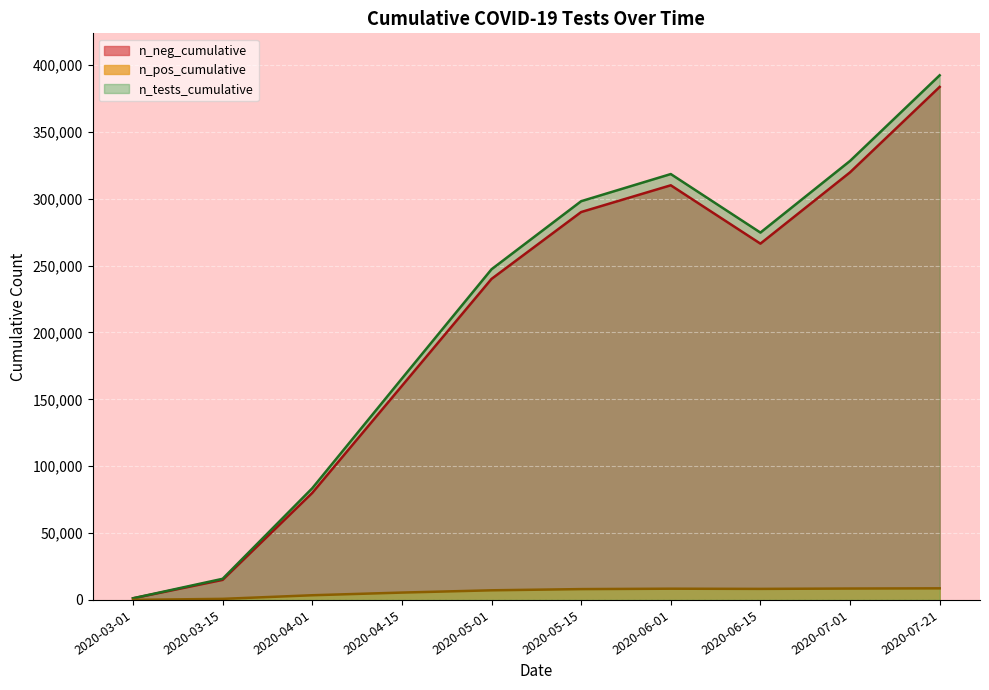

What is the total value across all series at 2020-04-01?

167000